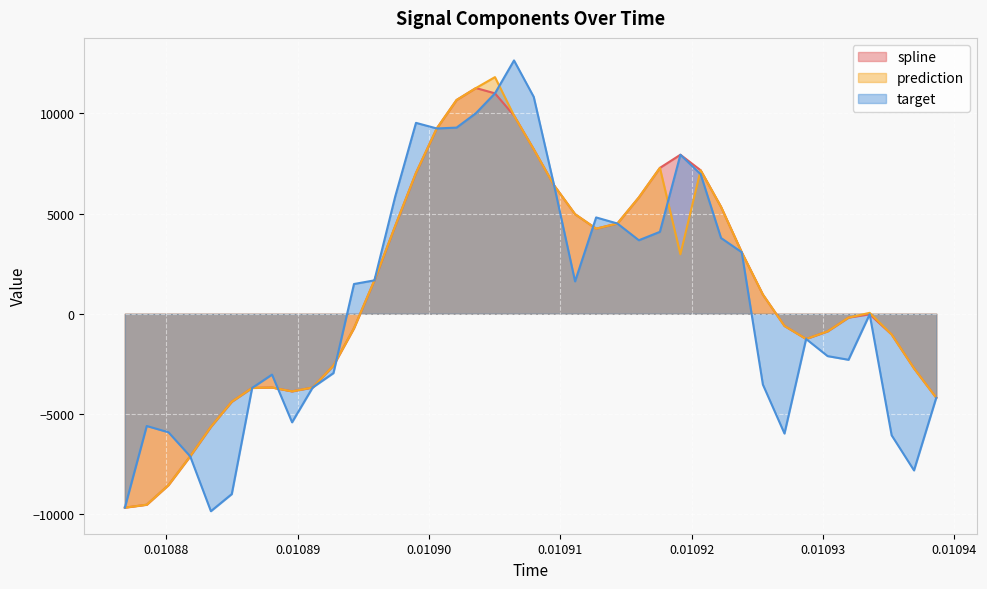

What is the lowest value of the target series?

-9853.8